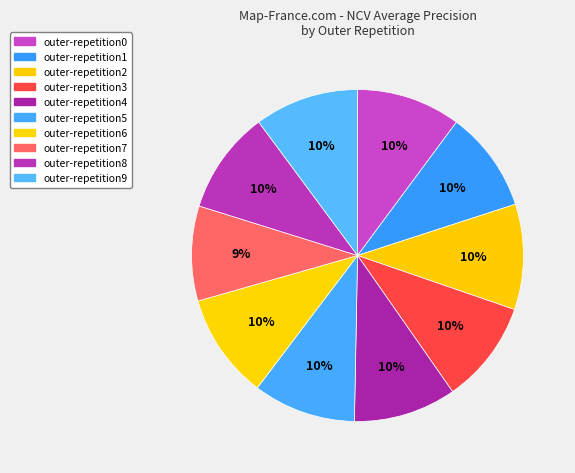

Count the number of slices in the pie.

10